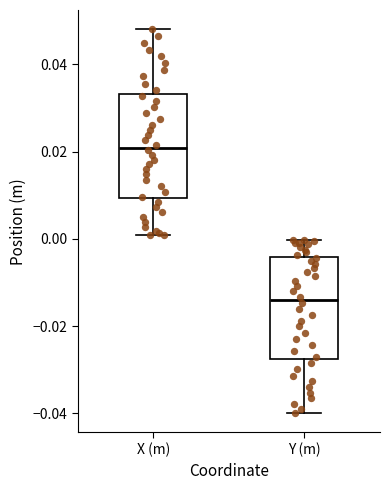

Reading left to right, transcribe this box plot: for each box, give where its median line is, the range the box spans, and where its two whiskers end, as read against the y-axis. The values are not printed on the chart, so give them approximately, as read against the axis.

X (m): median 0.020, box 0.010 to 0.034, whiskers 0.000 to 0.048
Y (m): median -0.014, box -0.028 to -0.004, whiskers -0.040 to 0.000